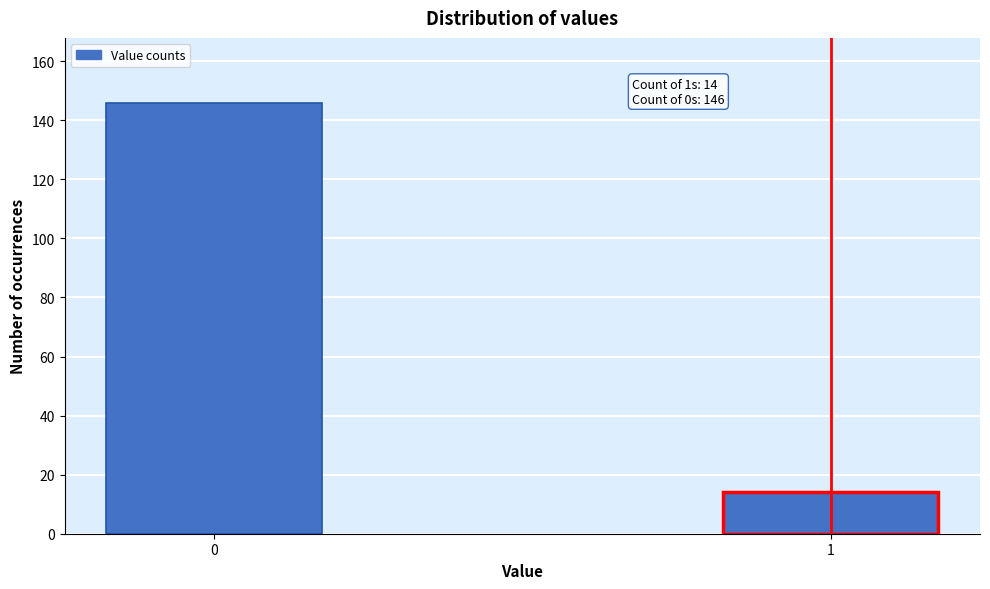

Reading right to left, transcribe all the data shown in this chart.

14	146